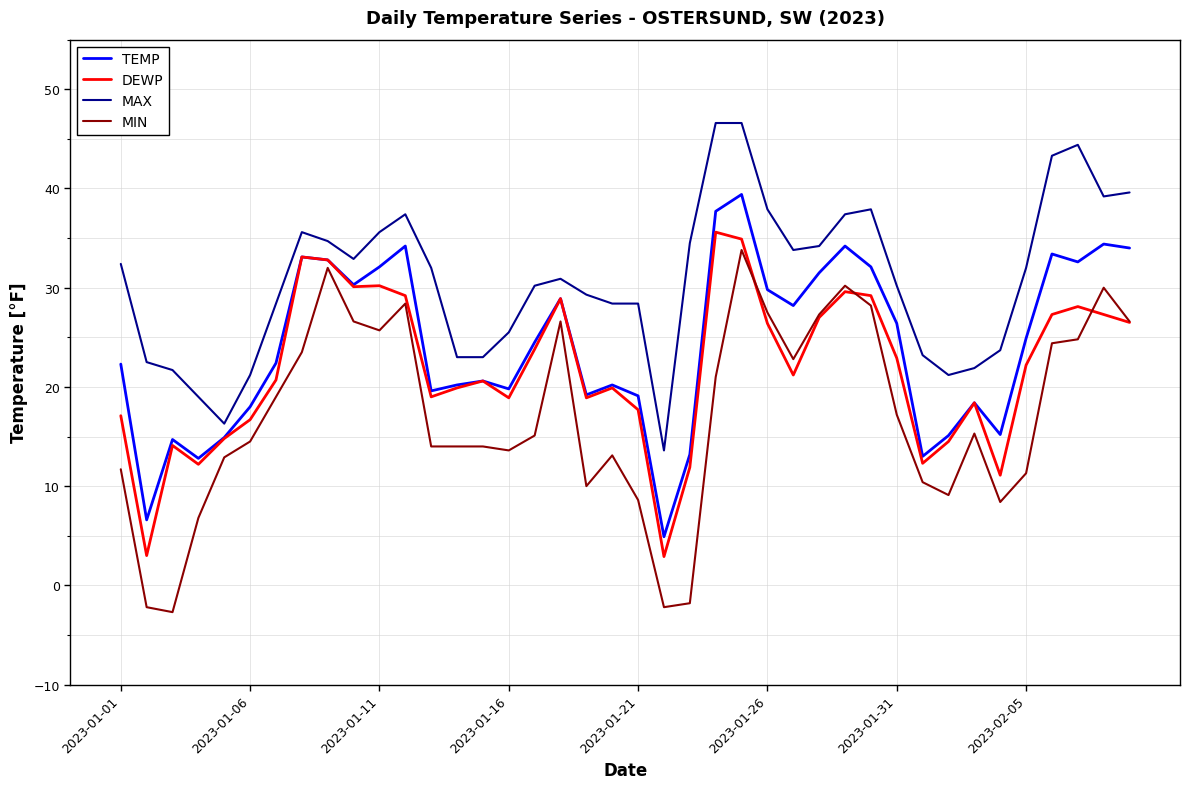

Which series has the largest range (max minus min)?

MIN